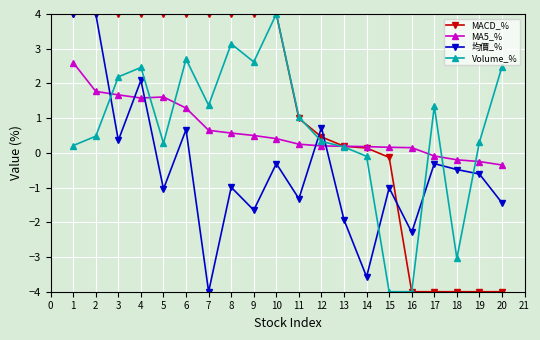

Is it true that MACD_% equals -1.6 at 15?

False